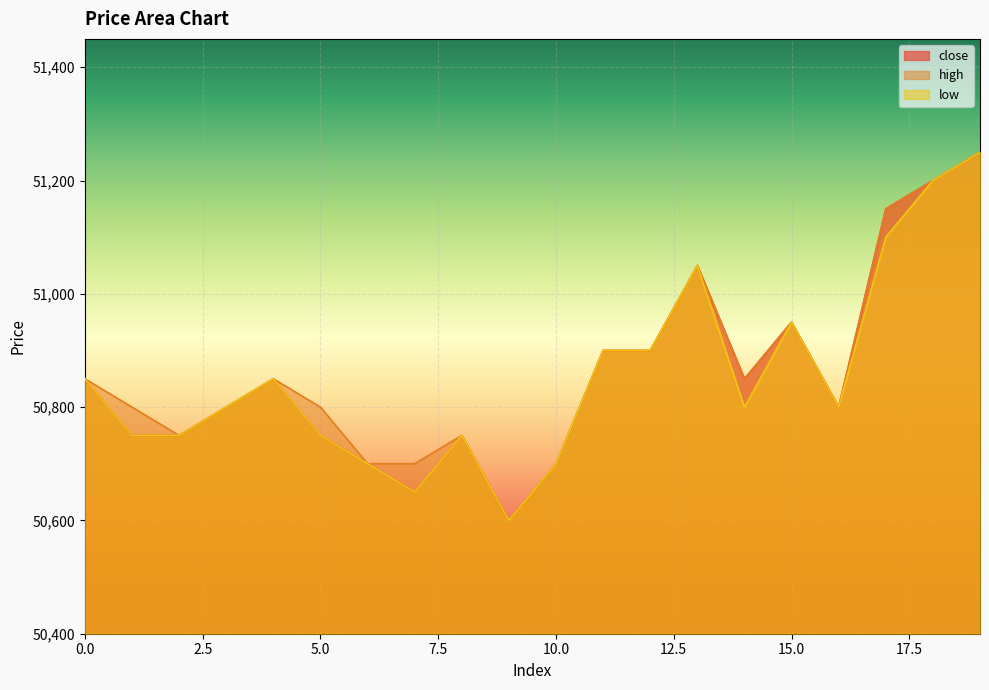

What is the sum of all close values?

1017200